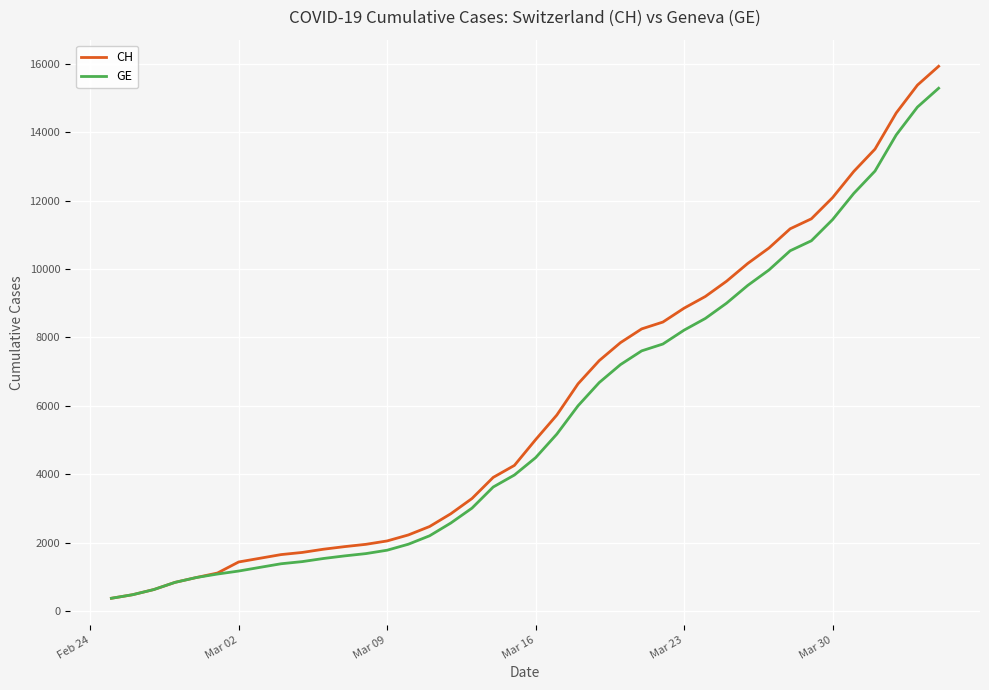

What is the smallest value displayed?

375